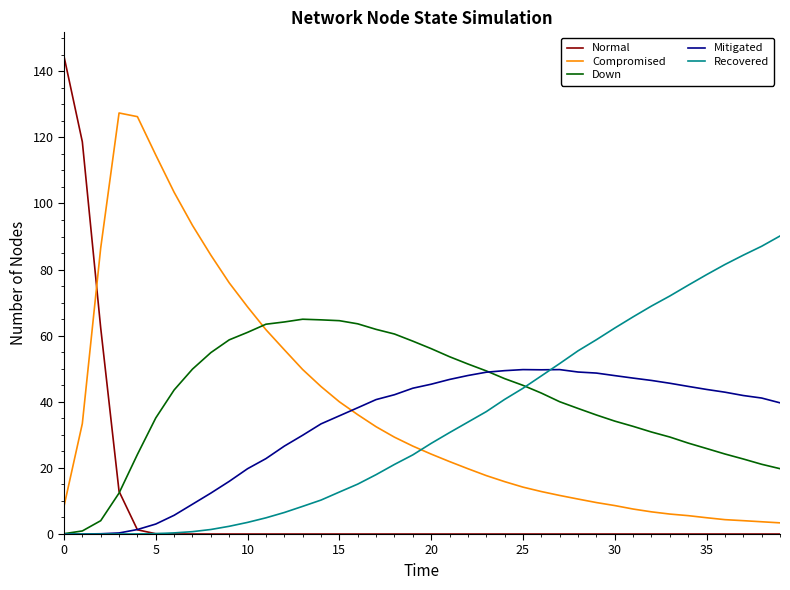

Rank the series by their maximum value, from highest to lowest.

Normal, Compromised, Recovered, Down, Mitigated